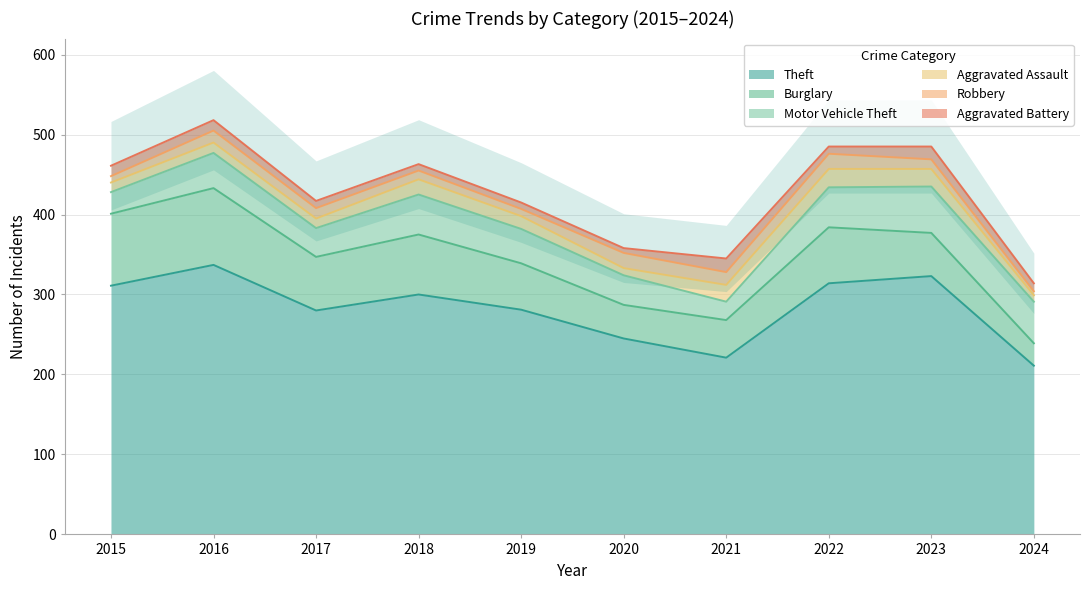

True or false: Burglary has a value of 75 at 2018.

True